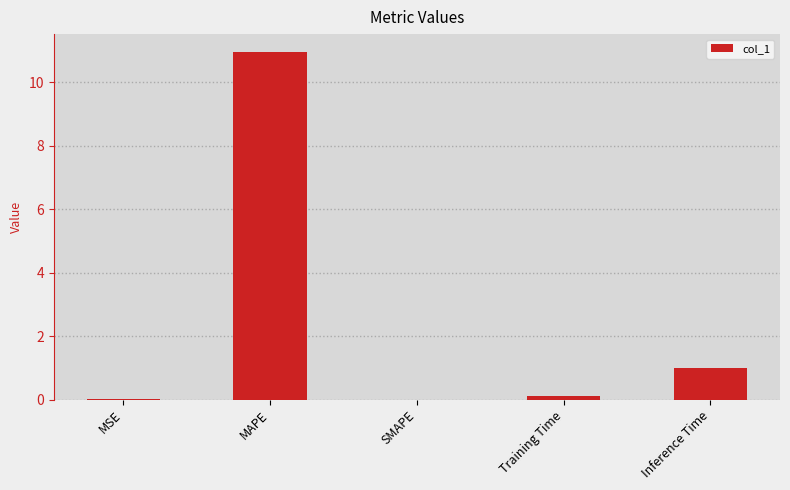

What is the greatest value displayed?

11.0